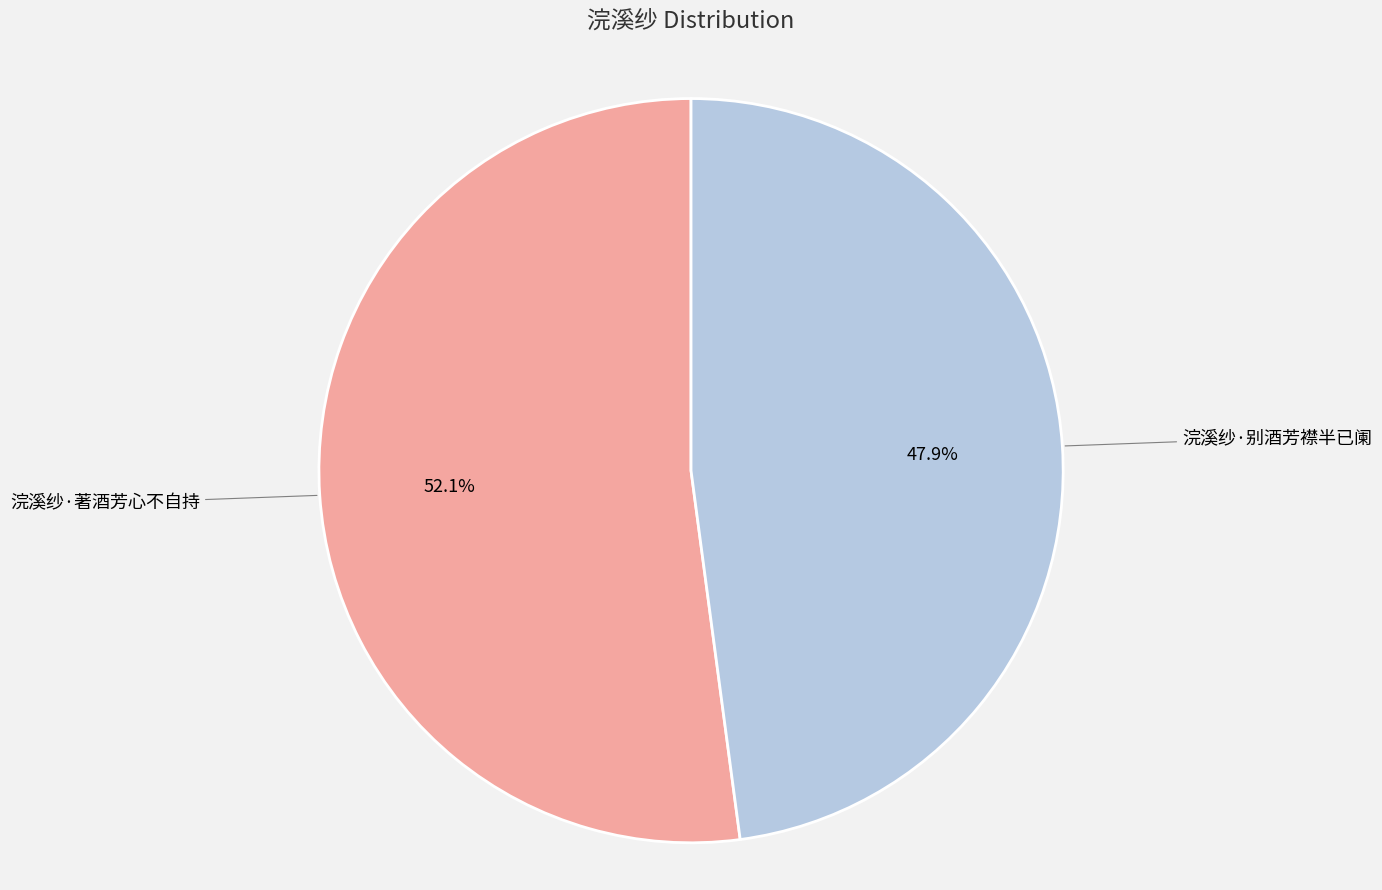

Between 浣溪纱·别酒芳襟半已阑 and 浣溪纱·著酒芳心不自持, which is larger?

浣溪纱·著酒芳心不自持